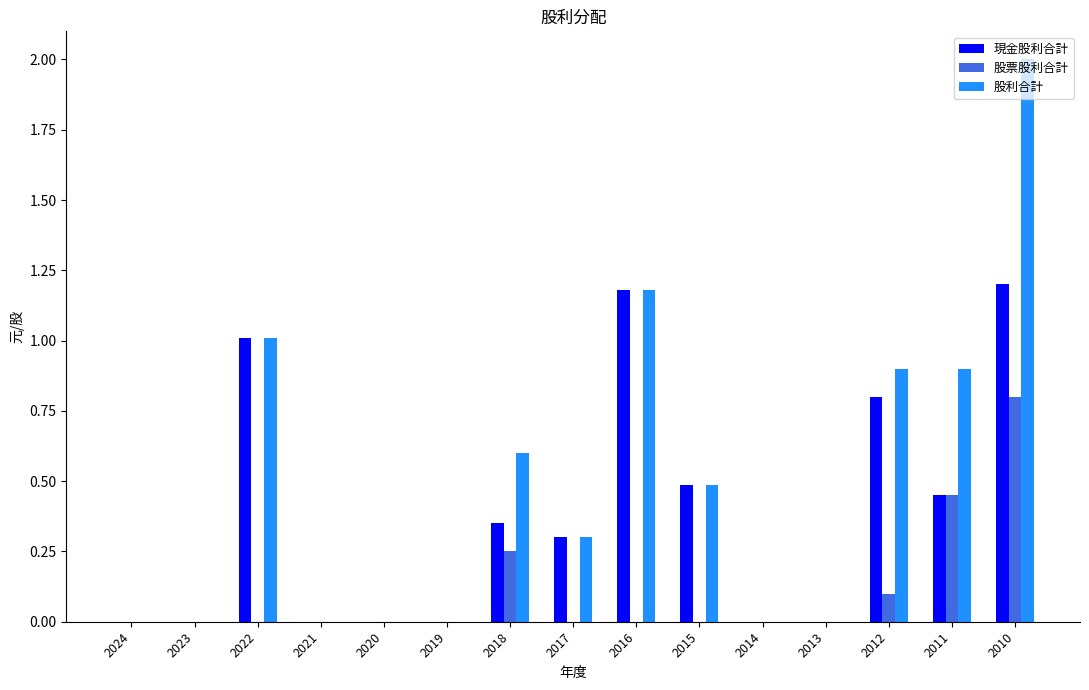

Which label corresponds to the largest value in the chart?

2010